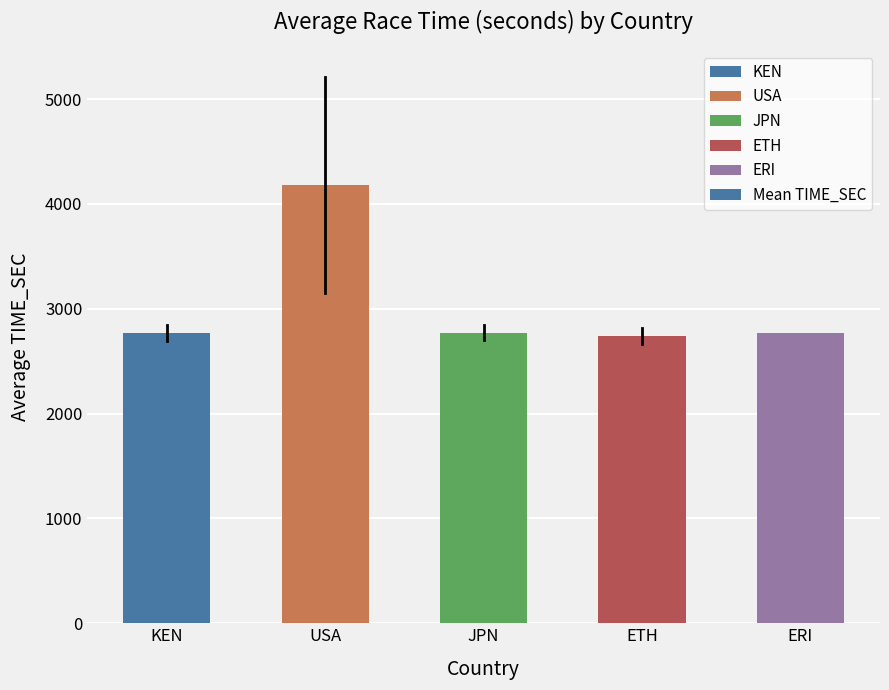

What is the difference between the maximum and second lowest values?

1414.4